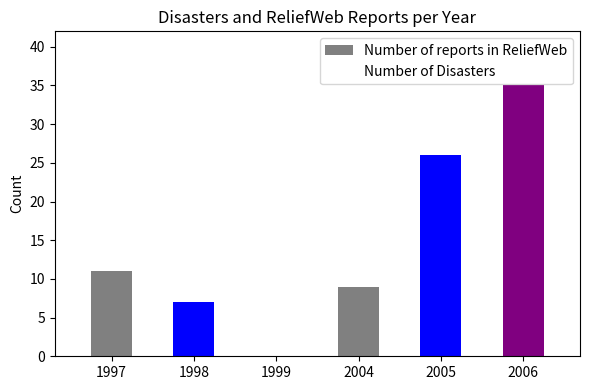

How many bars are there in each group?

2